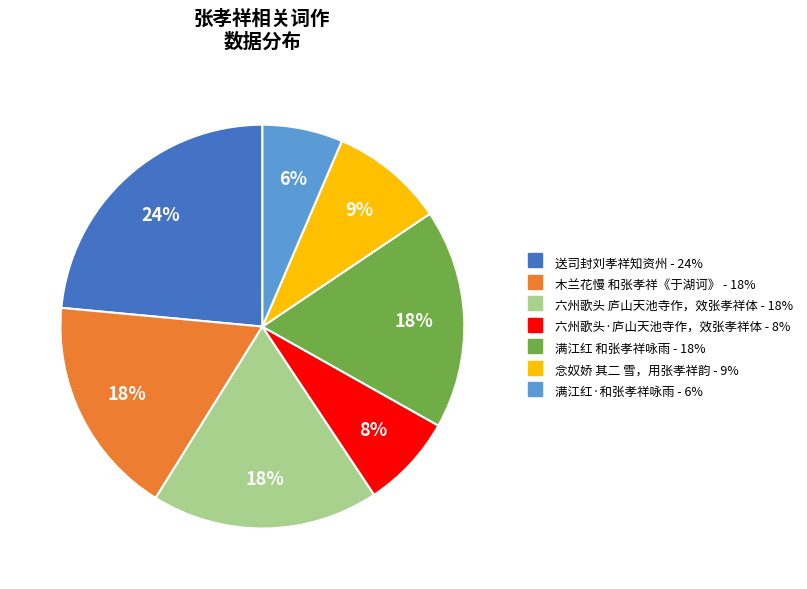

The 木兰花慢 和张孝祥《于湖诃》 slice represents 18% of the pie. True or false?

True